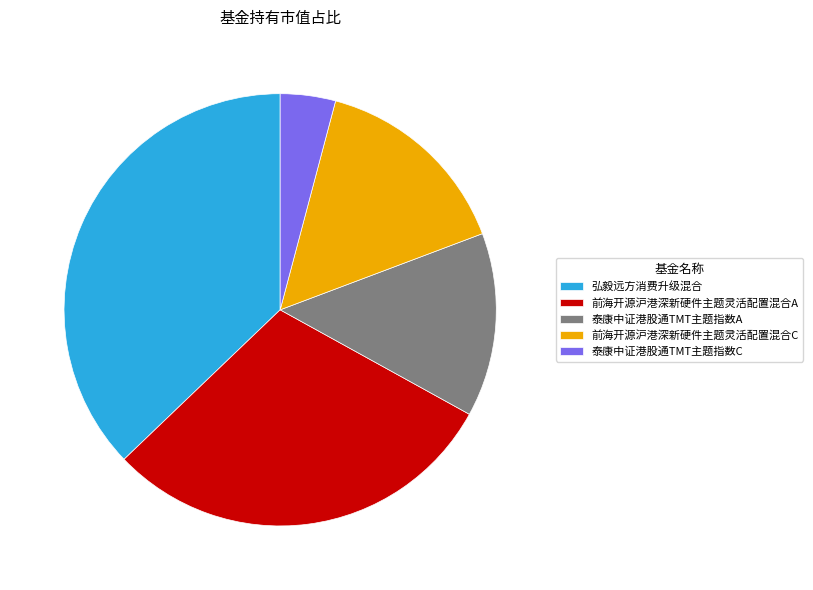

Rank the categories by value from highest to lowest.

弘毅远方消费升级混合, 前海开源沪港深新硬件主题灵活配置混合A, 前海开源沪港深新硬件主题灵活配置混合C, 泰康中证港股通TMT主题指数A, 泰康中证港股通TMT主题指数C